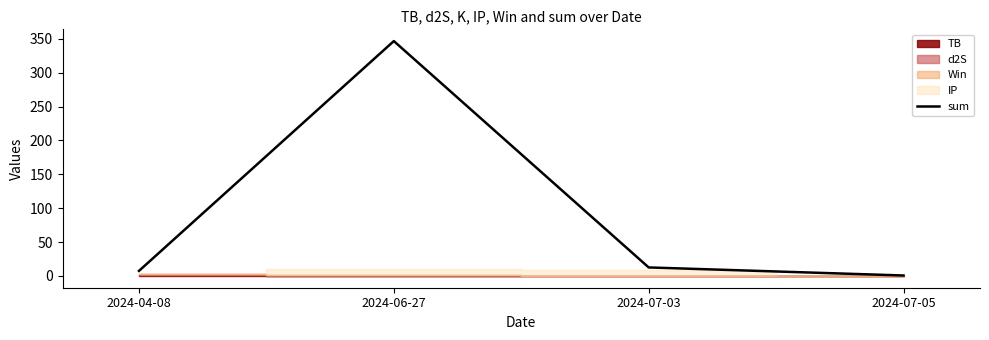

What is the average value?

91.9